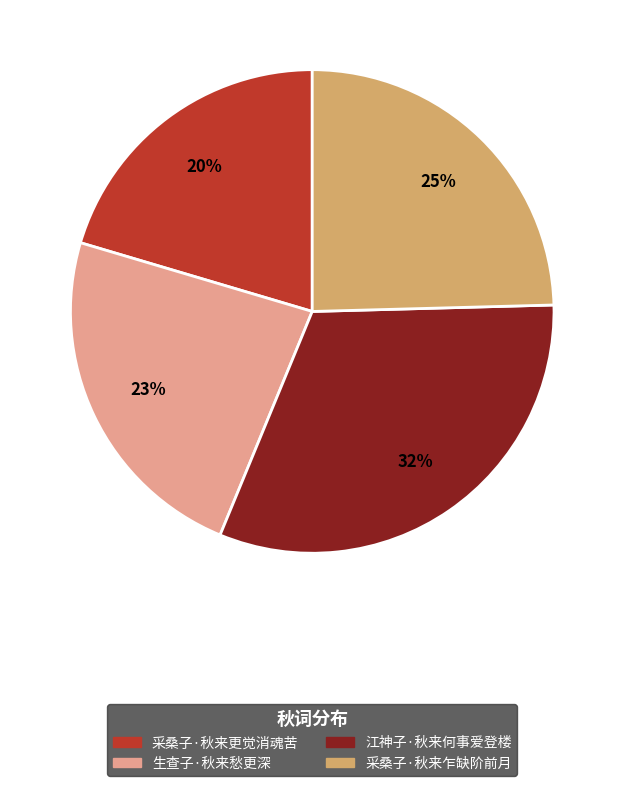

To the nearest percent, what is the difference between the 生查子·秋来愁更深 and 采桑子·秋来更觉消魂苦 slice percentages?

3%